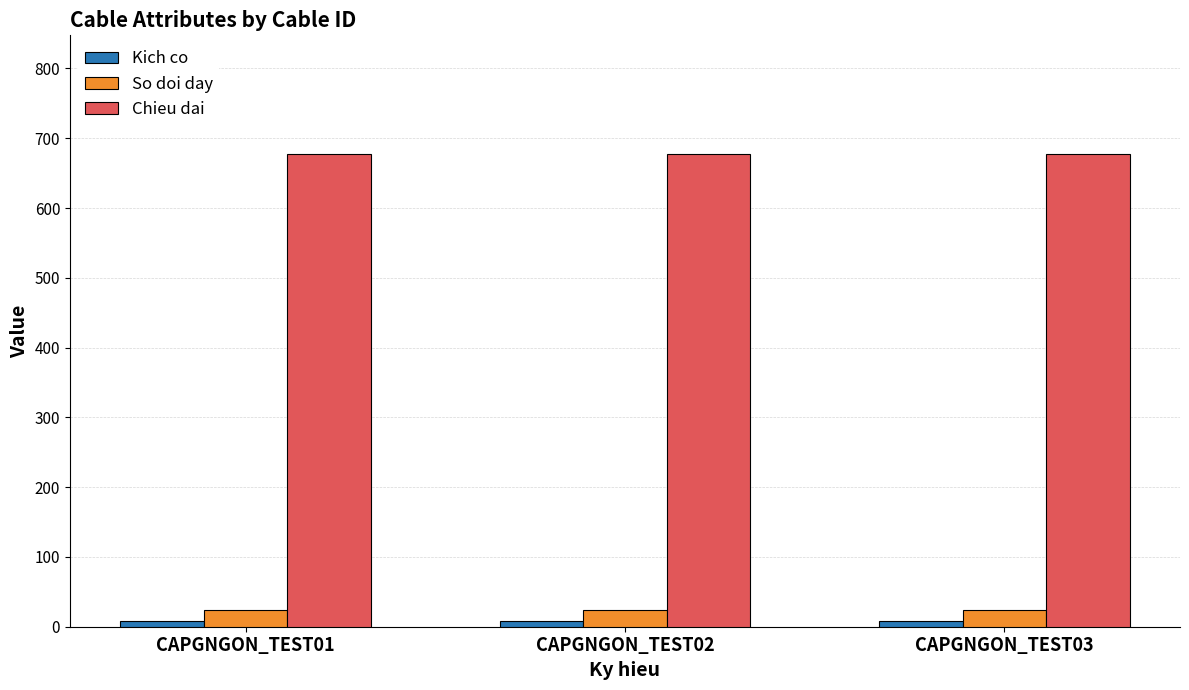

What is the greatest value displayed?

678